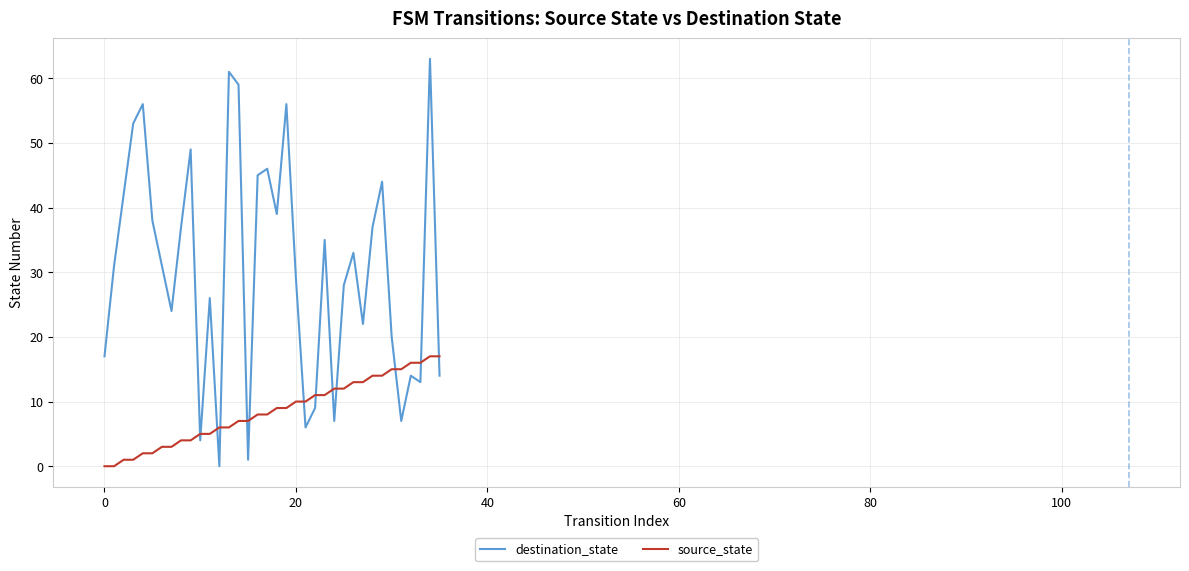

List the series in order of their overall mean, highest first.

destination_state, source_state